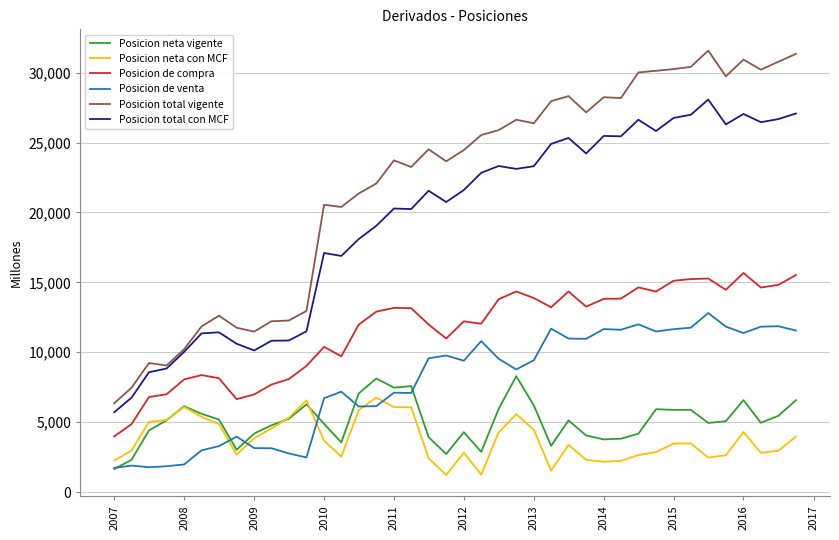

Which series has the largest total across all categories?

Posicion total vigente